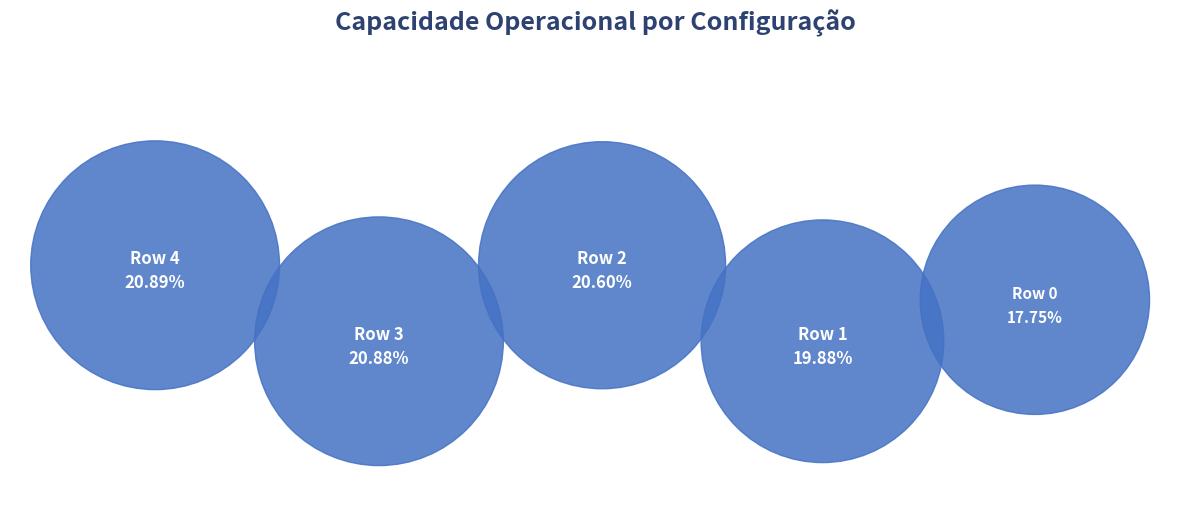

Count the number of slices in the pie.

5